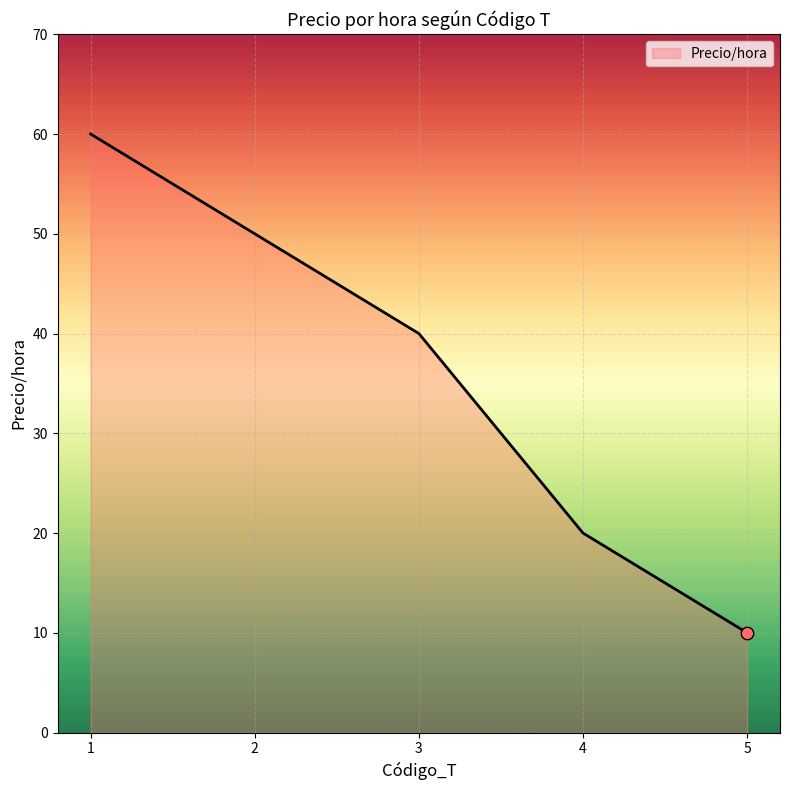

What is the change in value from 1 to 3?

-20